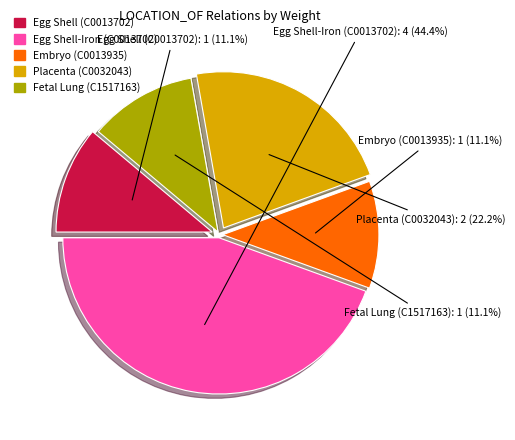

Combined, what portion of the pie is Embryo (C0013935) and Egg Shell-Iron (C0013702)?

55.6%